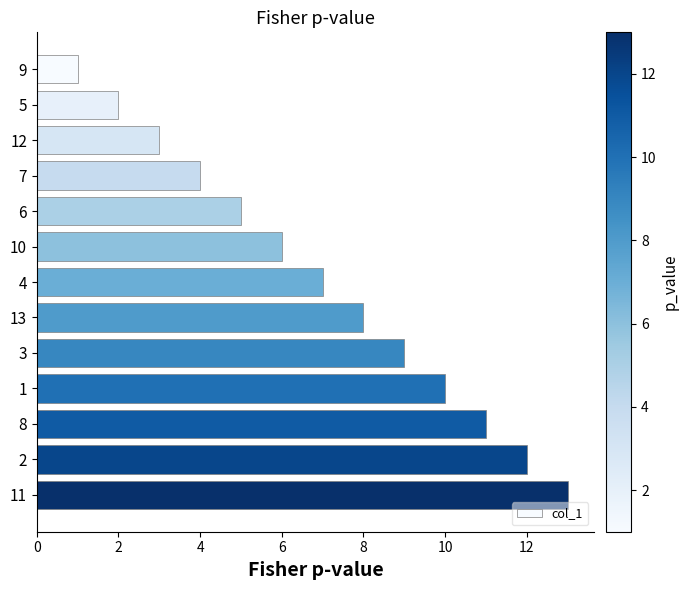

True or false: the data shows 13 at 3.

False